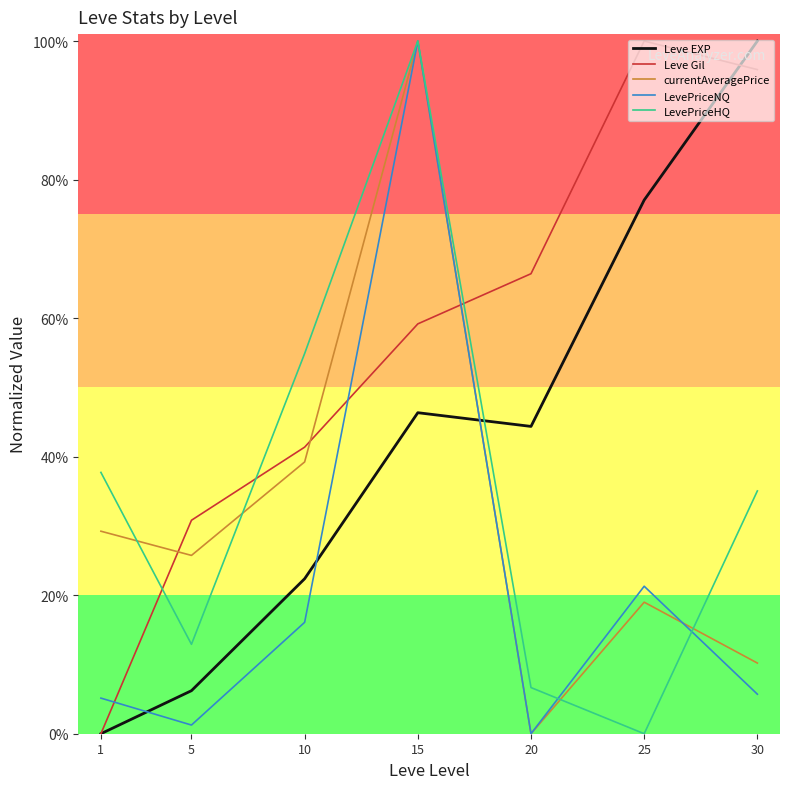

What is the sum of the Leve EXP values at 1 and 25?

0.8